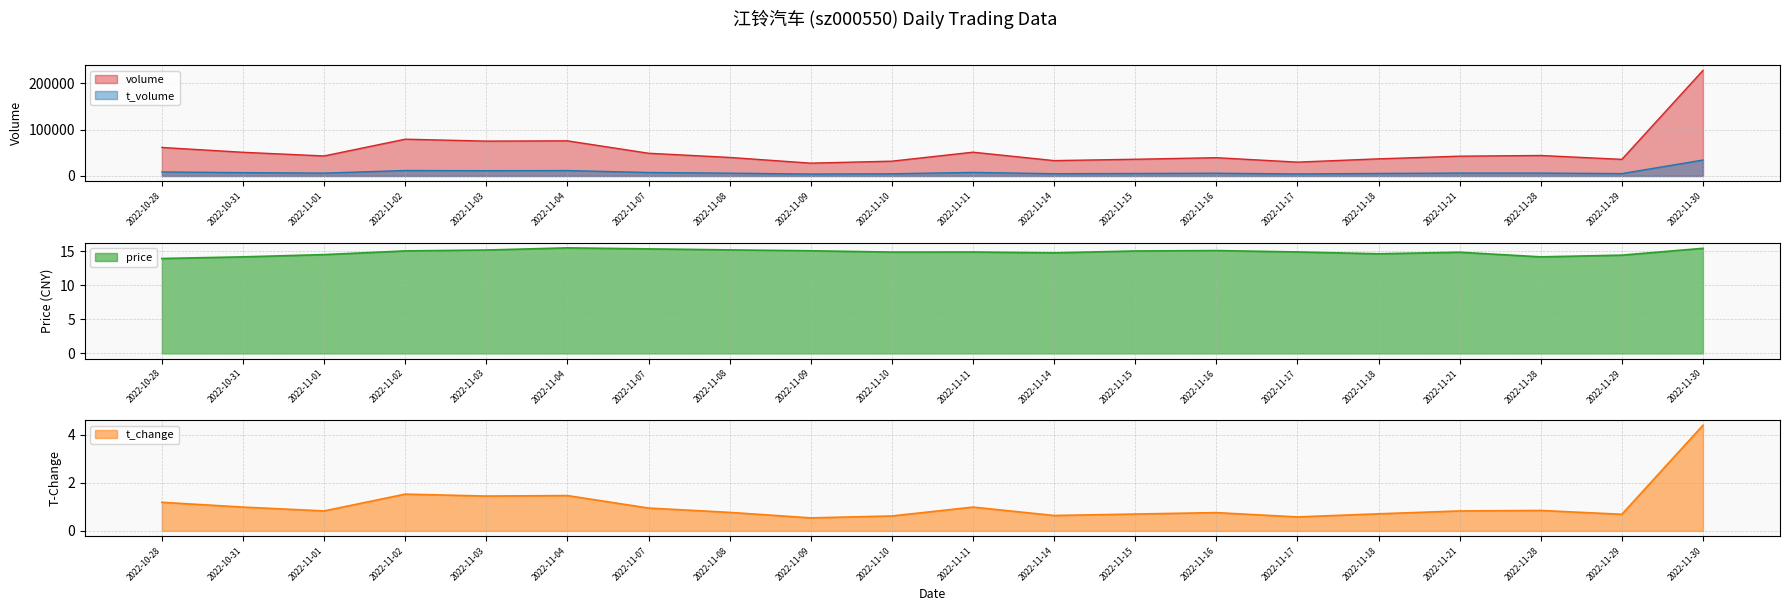

Which series changed the most between 2022-11-08 and 2022-11-09?

volume